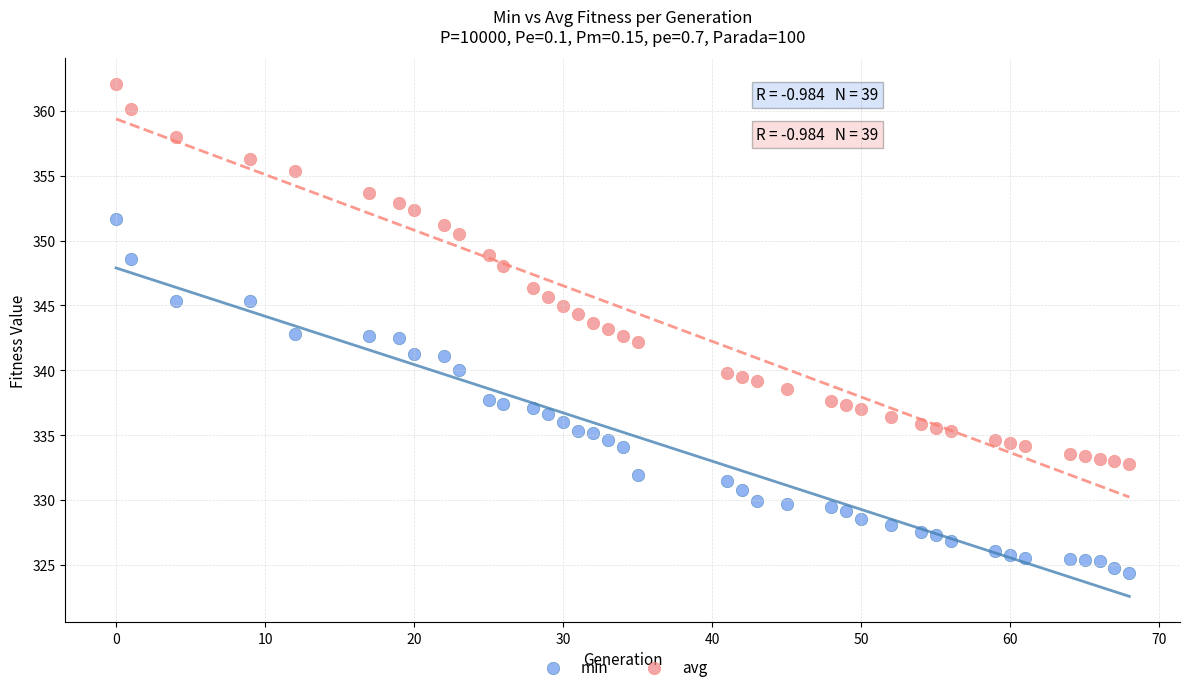

In the avg series, what Y value is closest to 347?

346.4